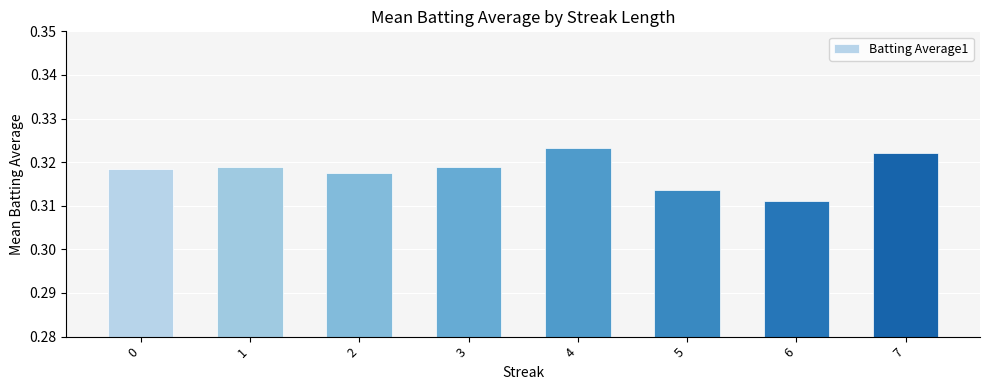

Which category has the lowest value across all series?

6